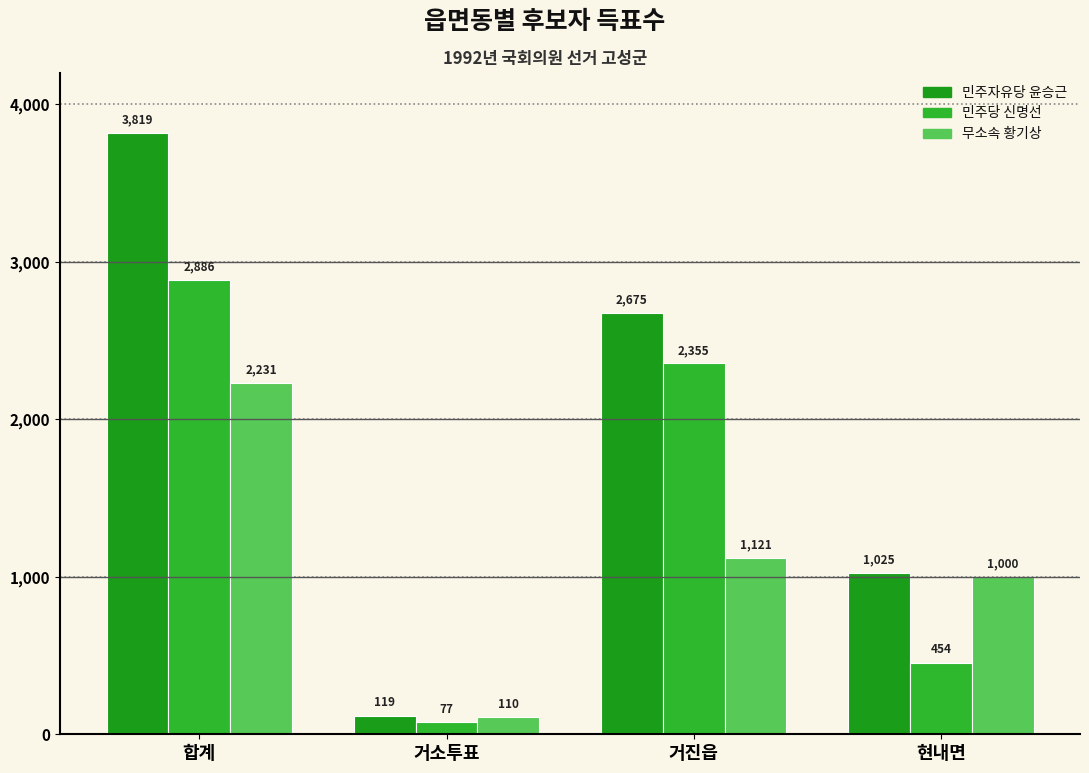

List the labels in order of 민주당 신명선 value, largest first.

합계, 거진읍, 현내면, 거소투표